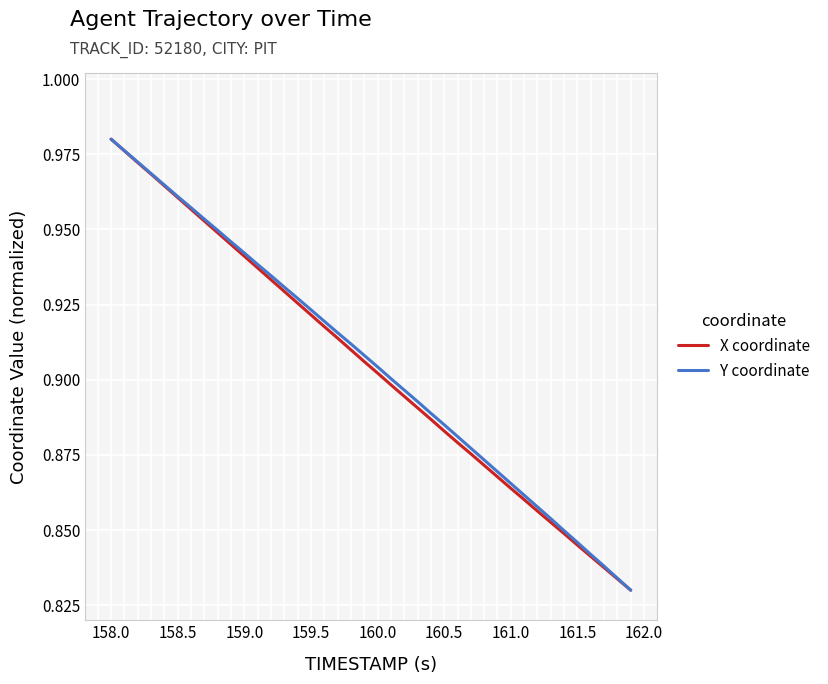

What is the sum of all X coordinate values?

36.2